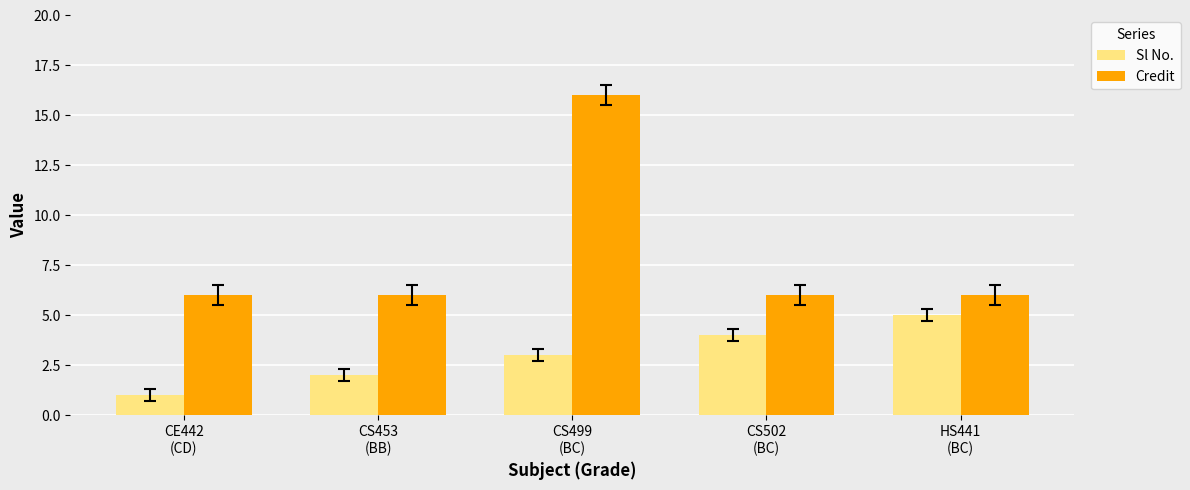

Does the chart contain any negative values?

No